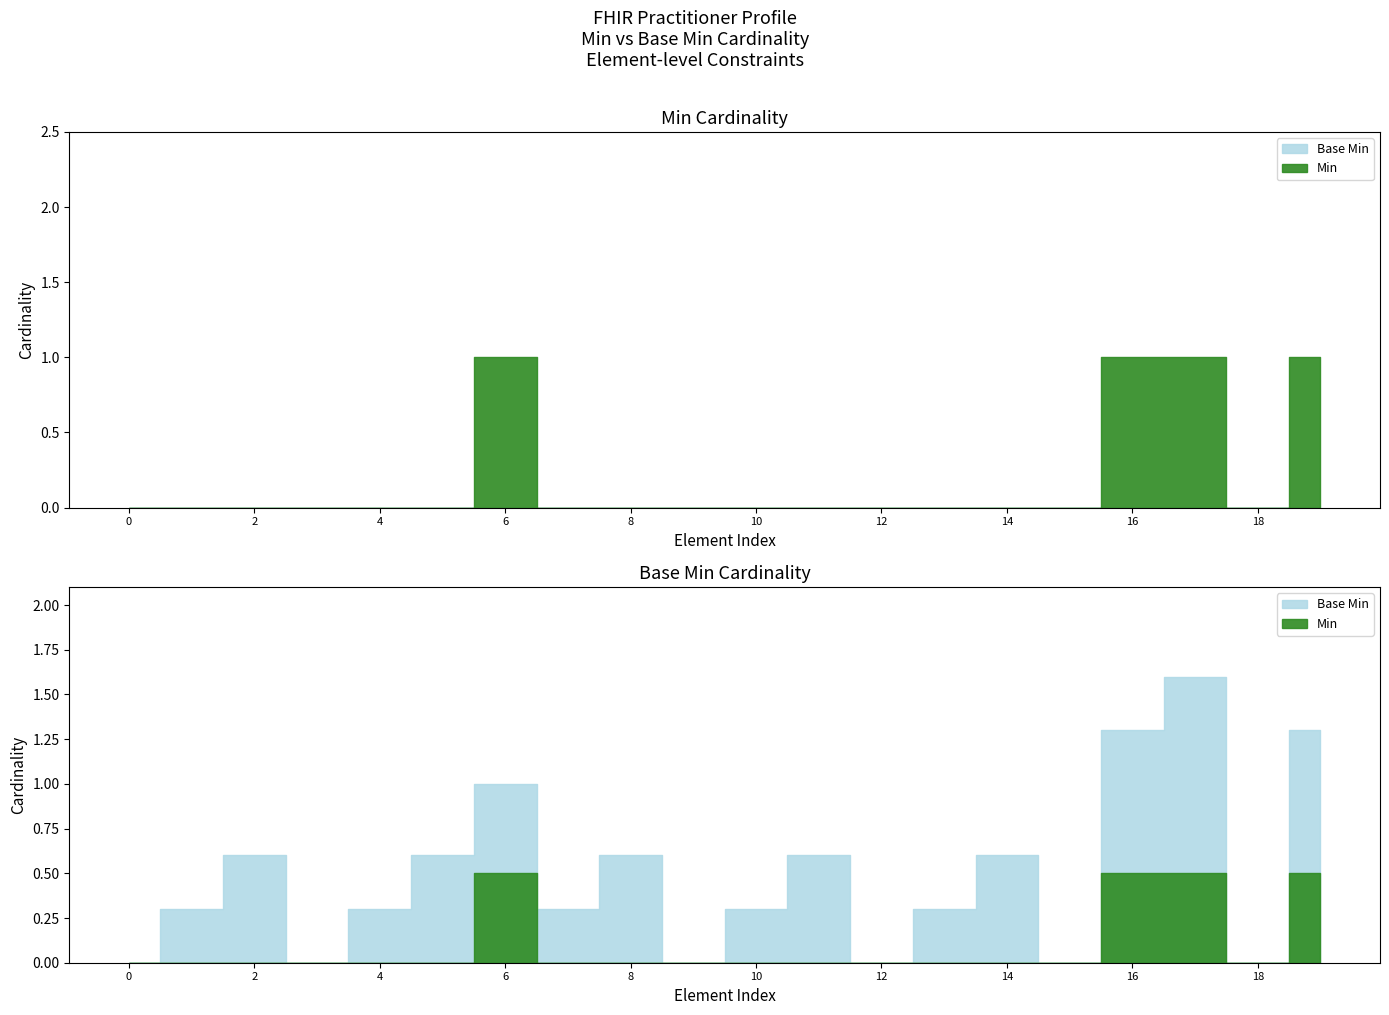

List the series in order of their overall mean, lowest first.

Base Min, Min